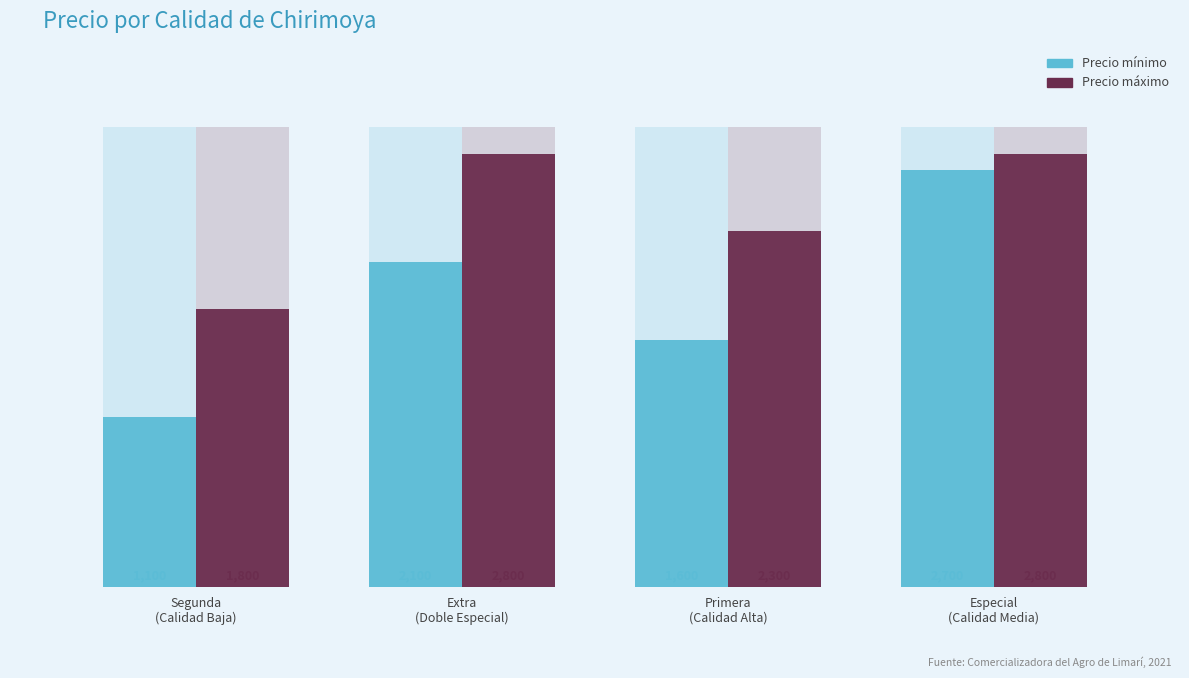

Which series has the widest spread of values?

Precio minimo